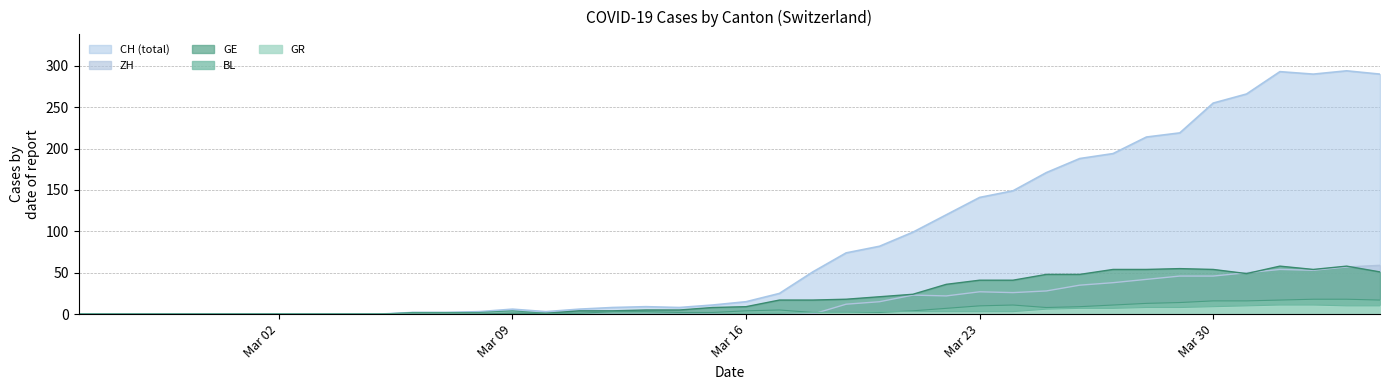

Which series has the widest spread of values?

CH (total)